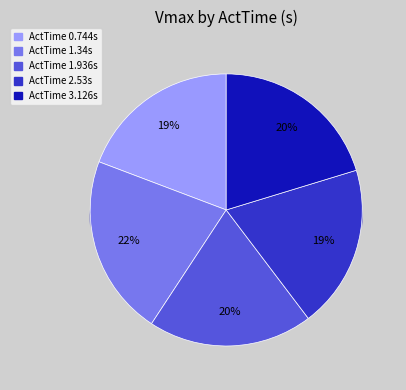

How many slices are in this pie chart?

5